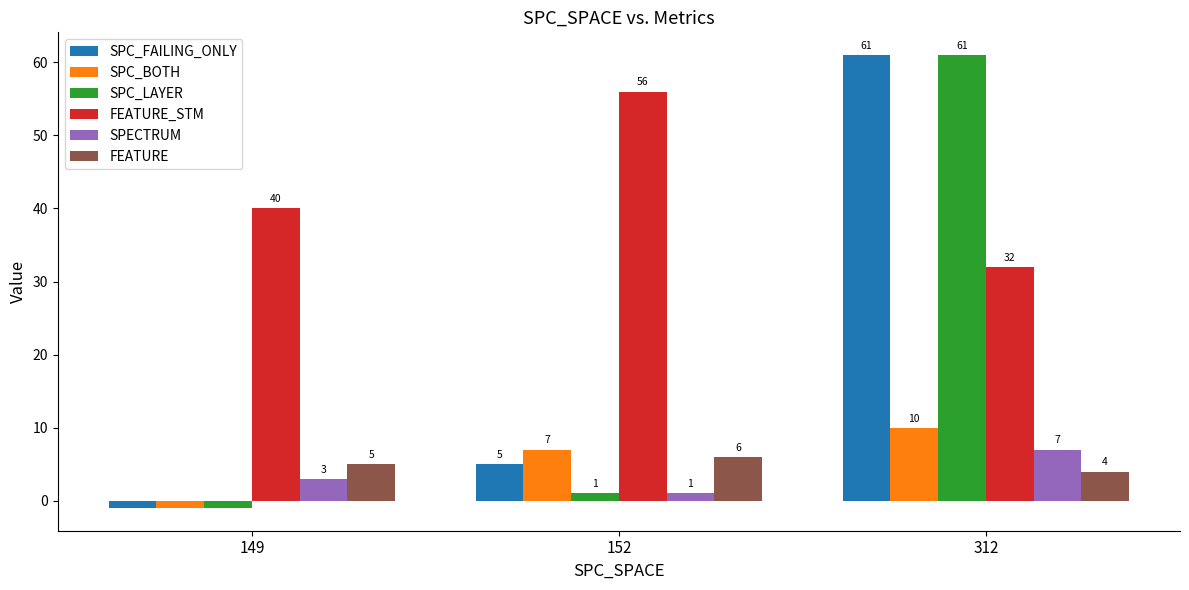

At which label is SPECTRUM closest to 4?

149